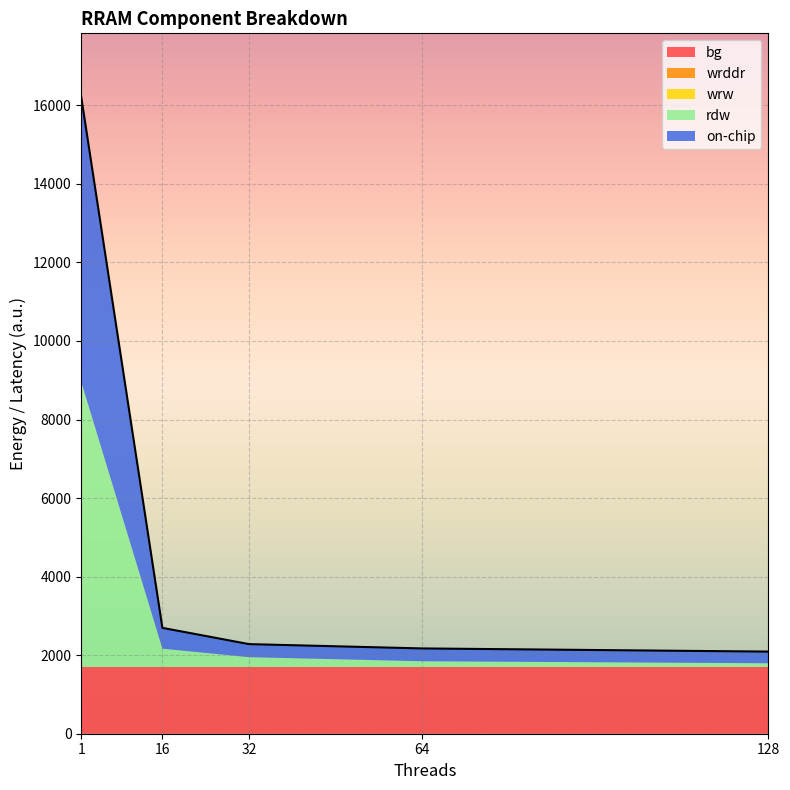

Which series has the largest range (max minus min)?

rdw